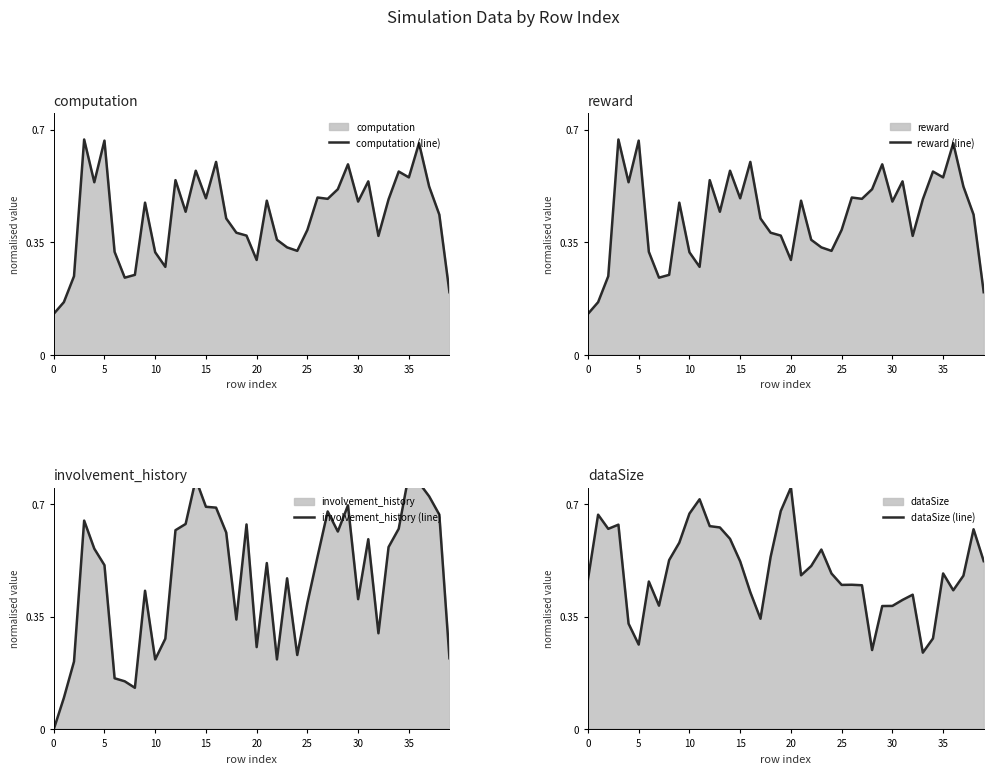

How many involvement_history (line) values are between 0 and 1?

40